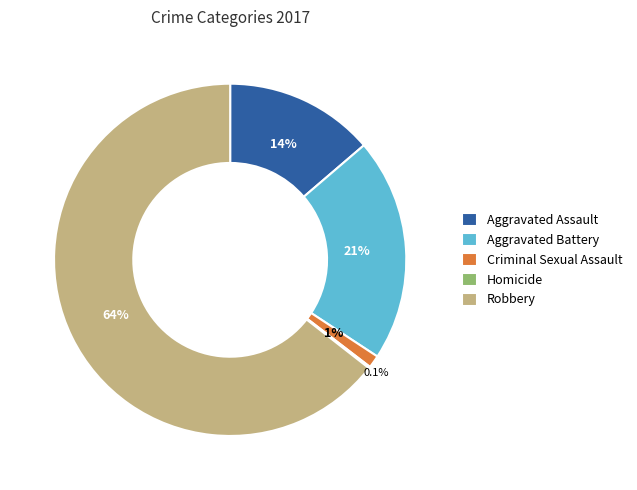

Which category accounts for the majority?

Robbery